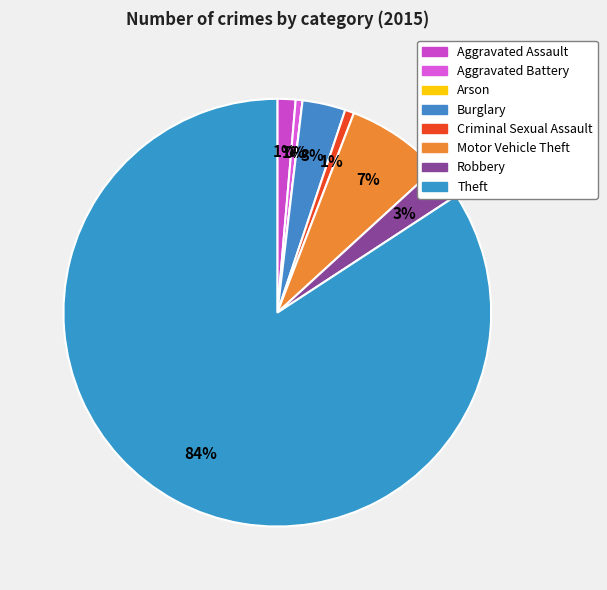

Which category accounts for the majority?

Theft